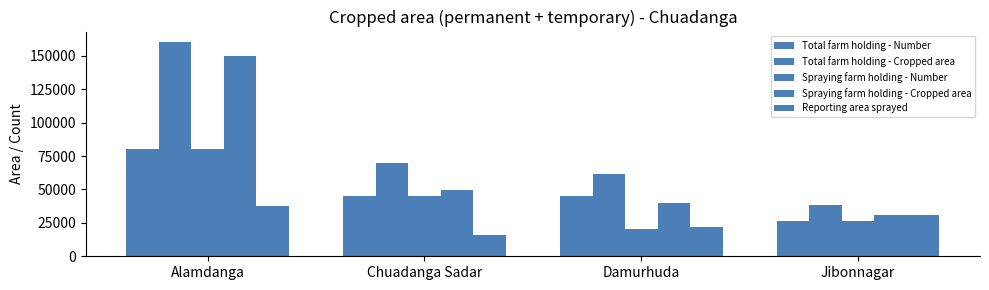

At which category is the sum across all series the highest?

Alamdanga